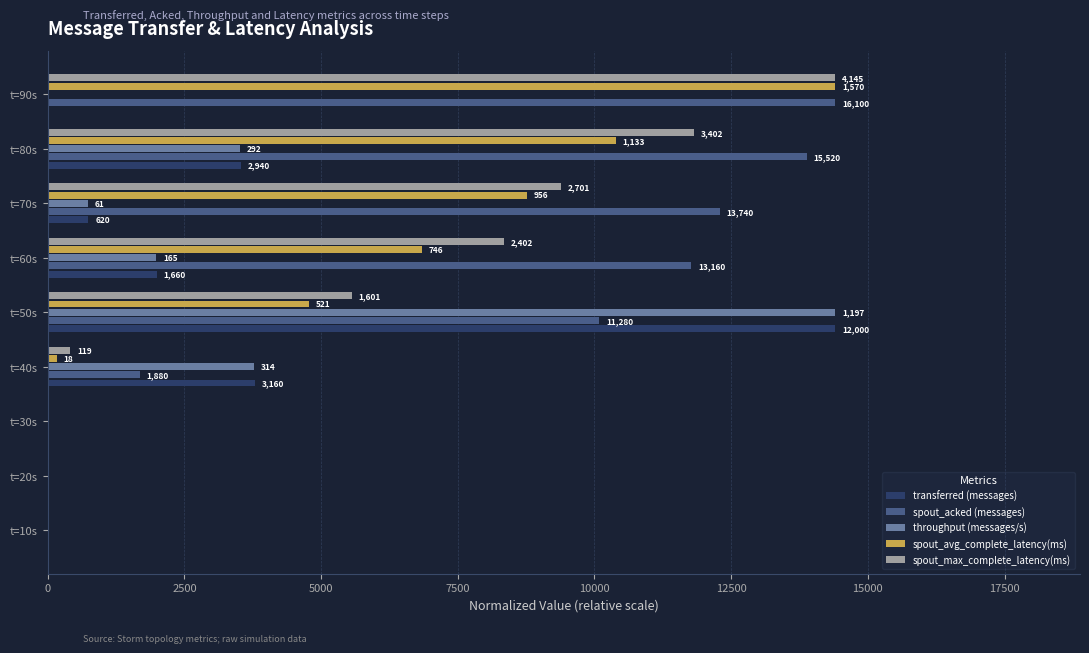

What are all the series names shown in the legend?

transferred (messages), spout_acked (messages), throughput (messages/s), spout_avg_complete_latency(ms), spout_max_complete_latency(ms)